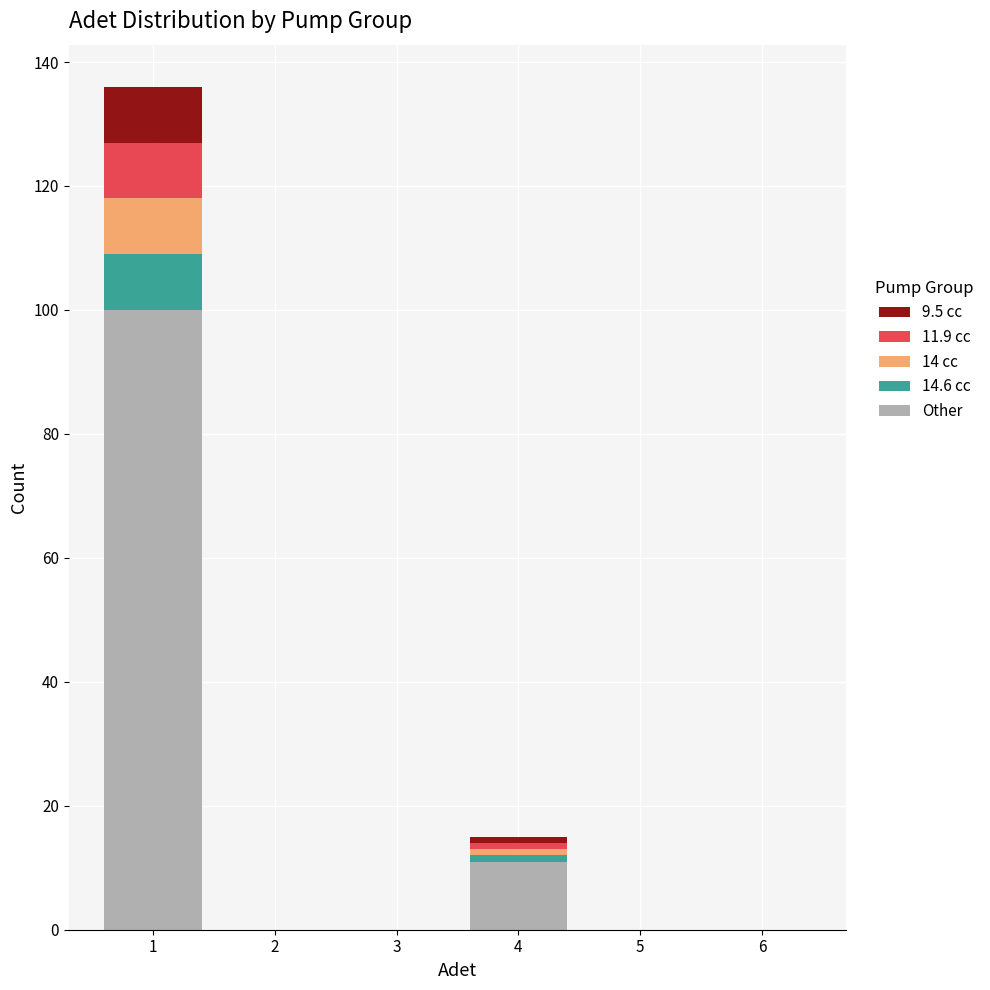

Which range on the x-axis has the tallest stacked bar (by total height)?

0.5 to 1.5